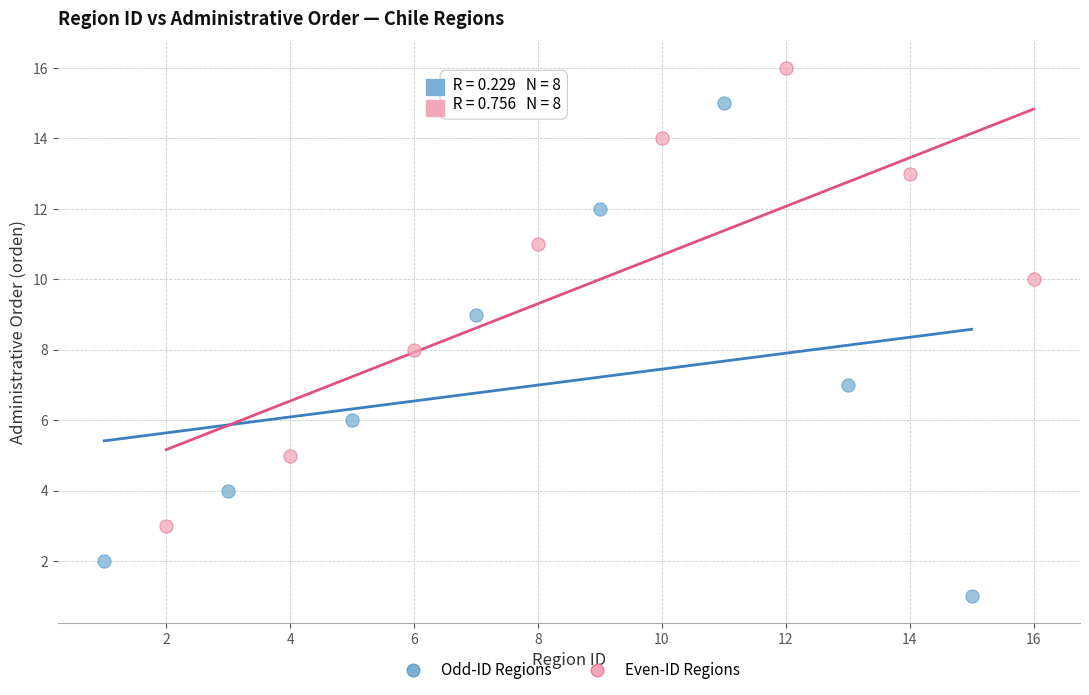

Which series contains the highest Y value?

Even-ID Regions